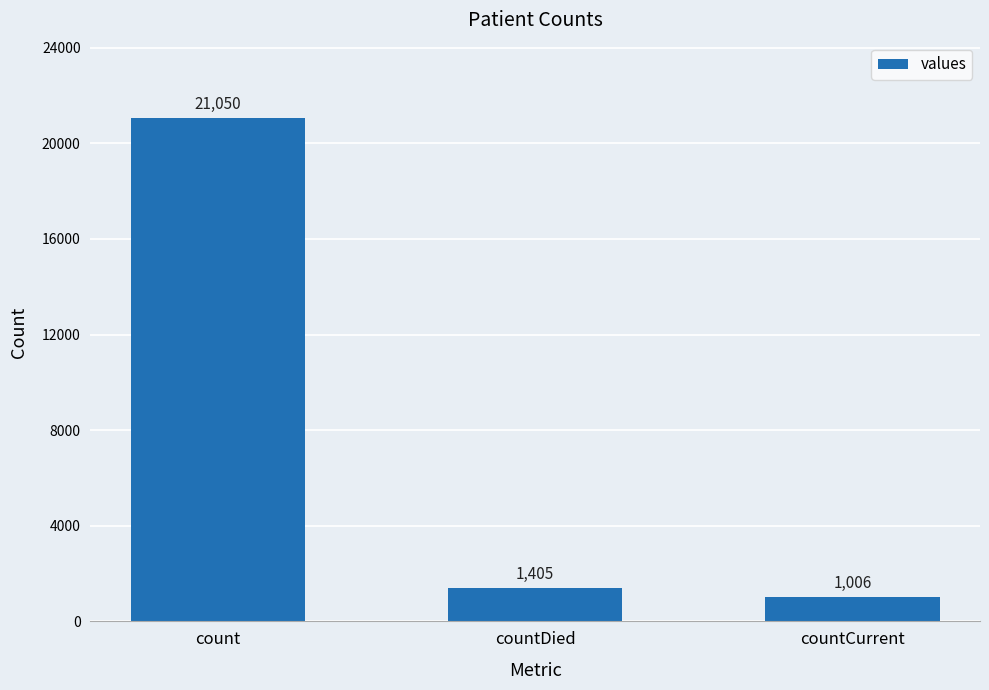

Rank the categories by value from highest to lowest.

count, countDied, countCurrent